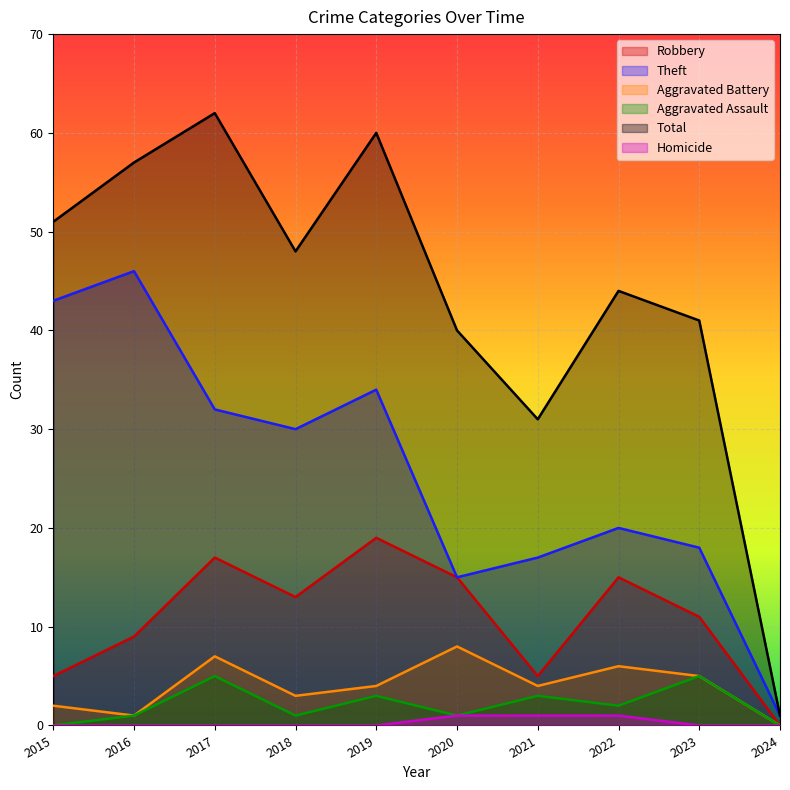

Count the Robbery values in the range 5 to 15.

7